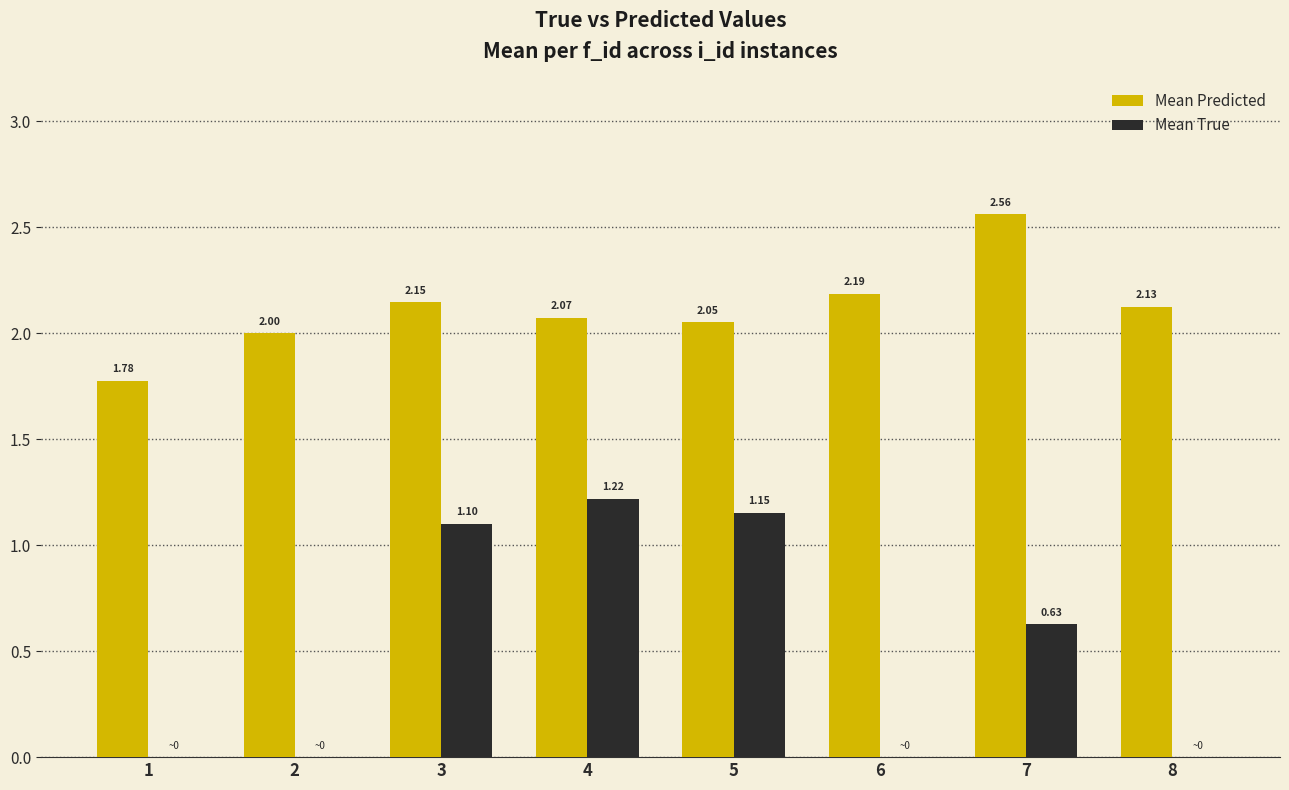

At which category is the sum across all series the highest?

4